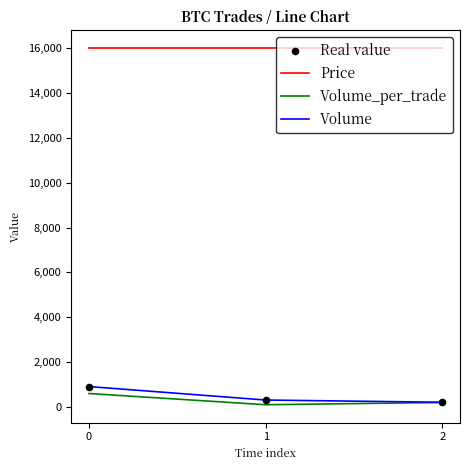

Which series has the largest total across all categories?

Price